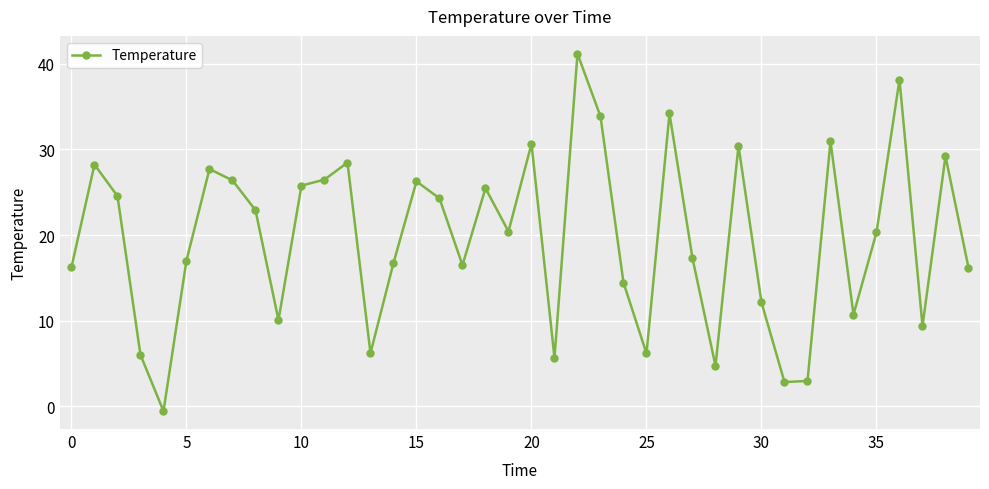

What is the average value?

19.7